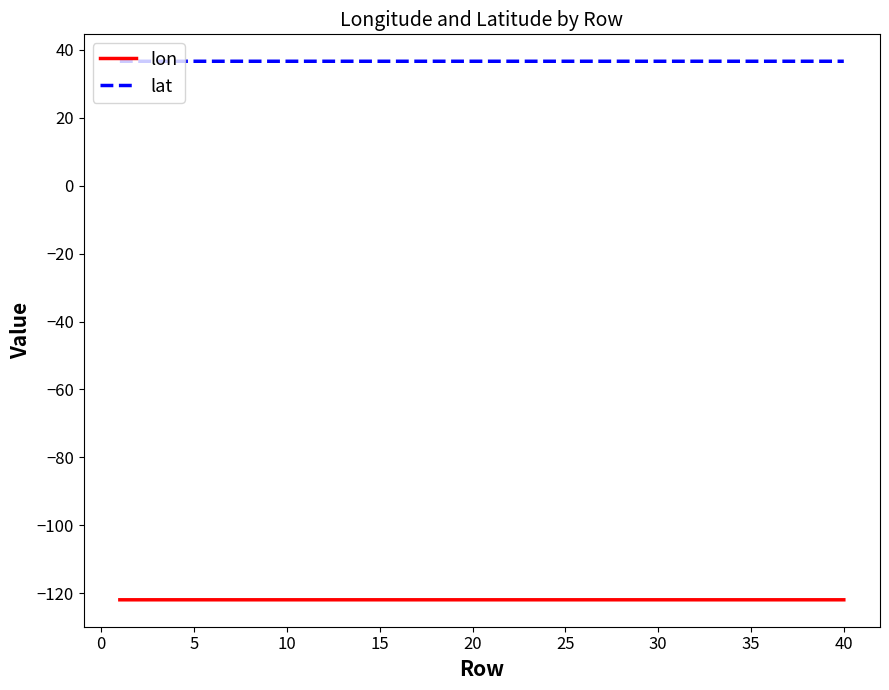

Count the lat values in the range 36 to 37.

40